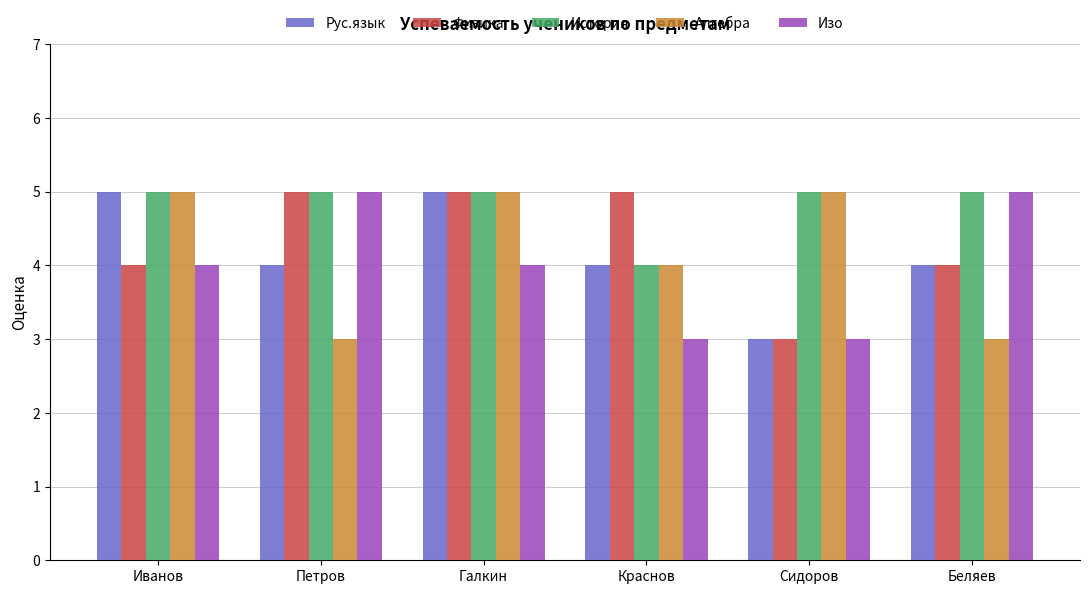

What is the total value across all series at Иванов?

23